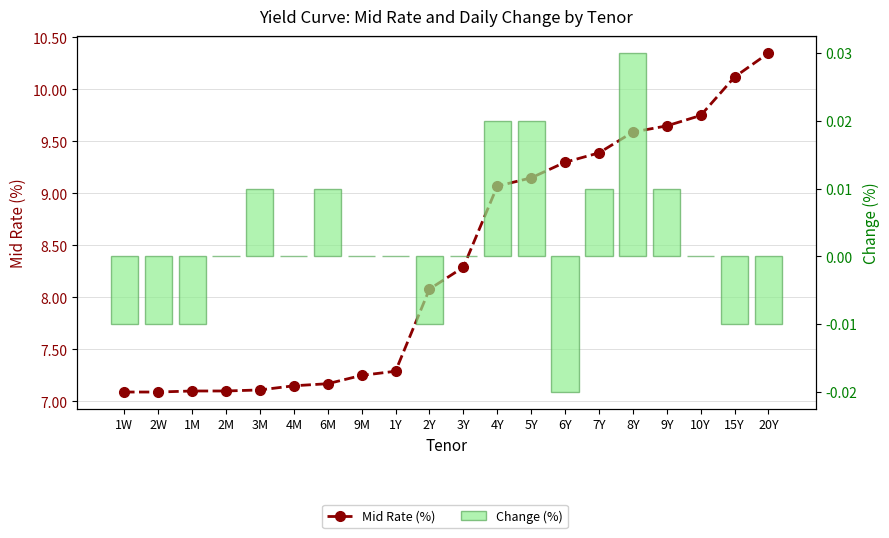

Where does the Change (%) series first go above 0?

3M